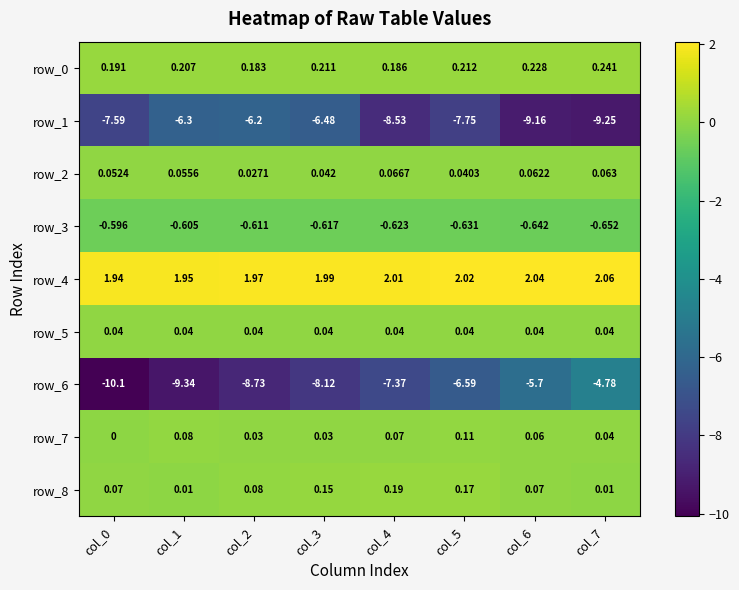

Which category has the highest value across all series?

col_7